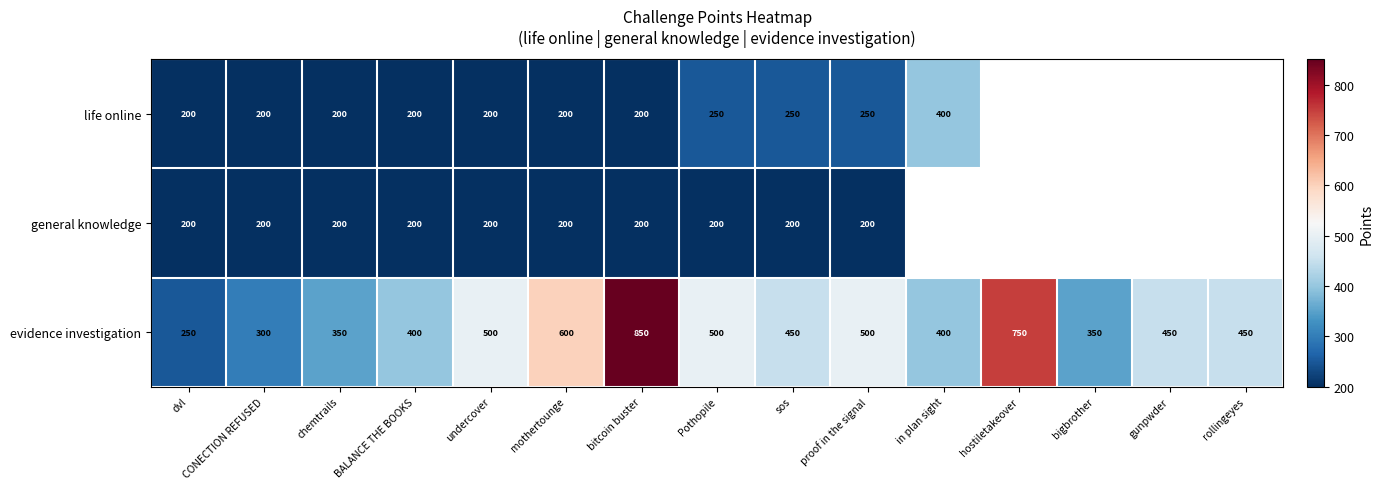

What is the total value across all series at mothertounge?

1000